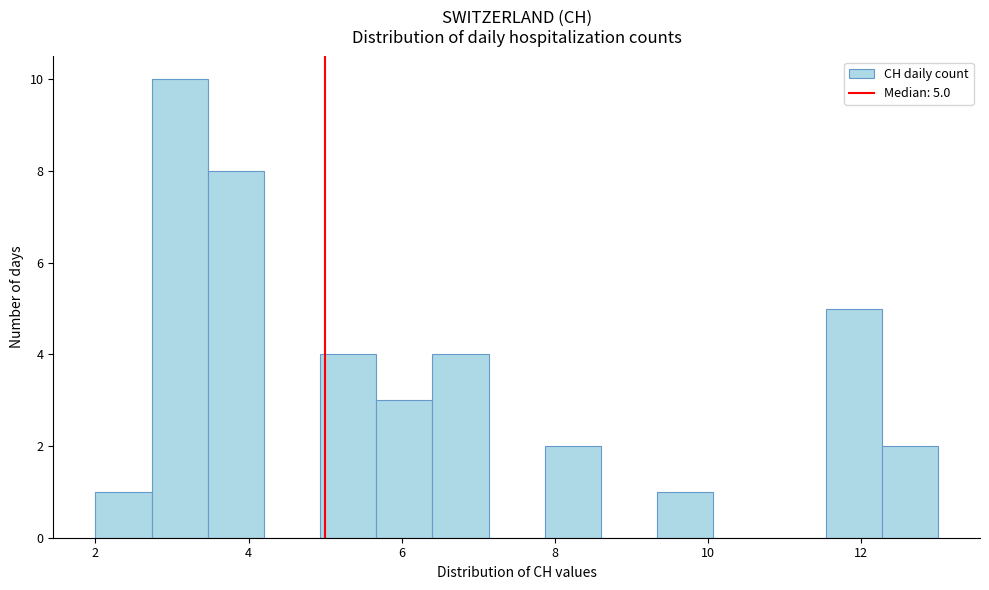

Around what value on the x-axis is the tallest bar? Give the approximate position of its centre, as read against the axis.

3.2